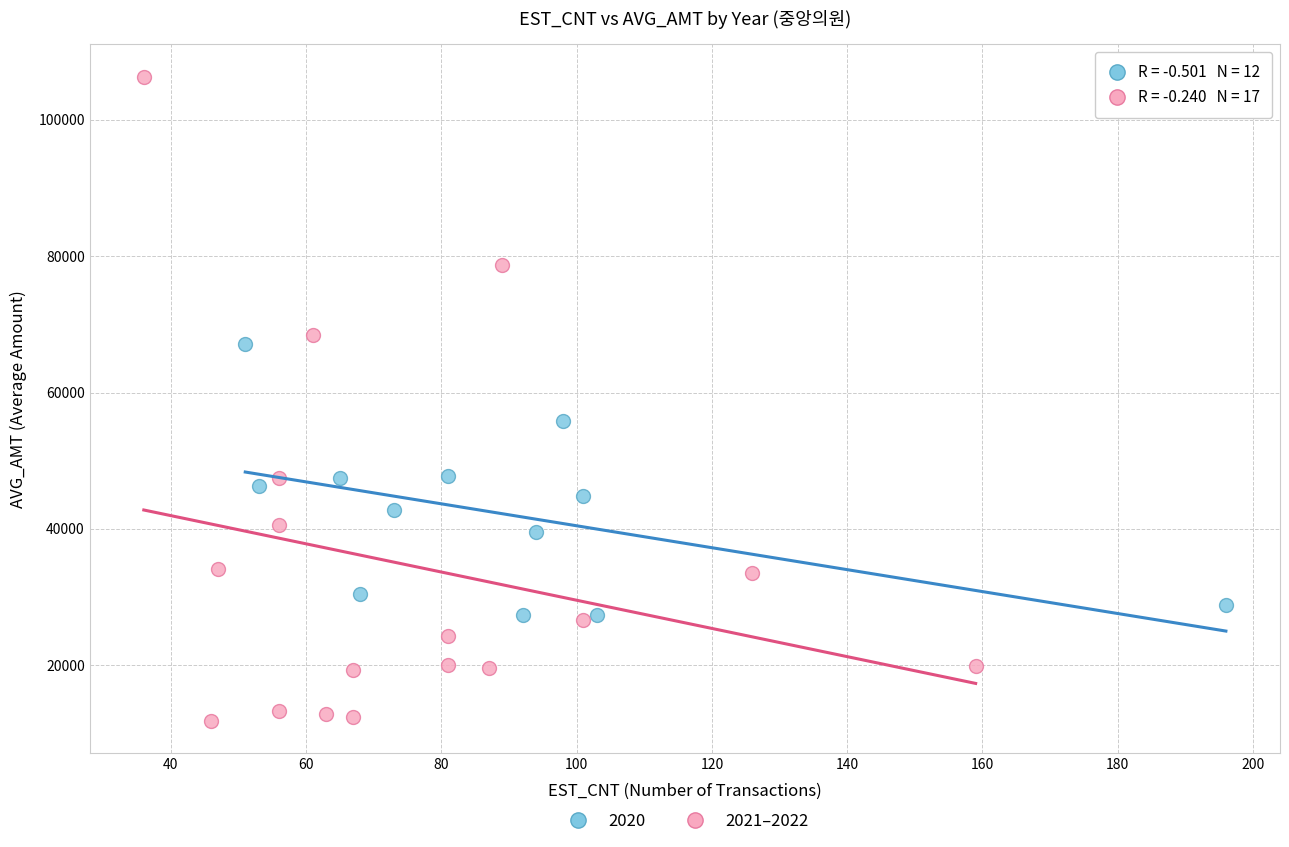

Which series has the widest spread of Y values?

2021–2022